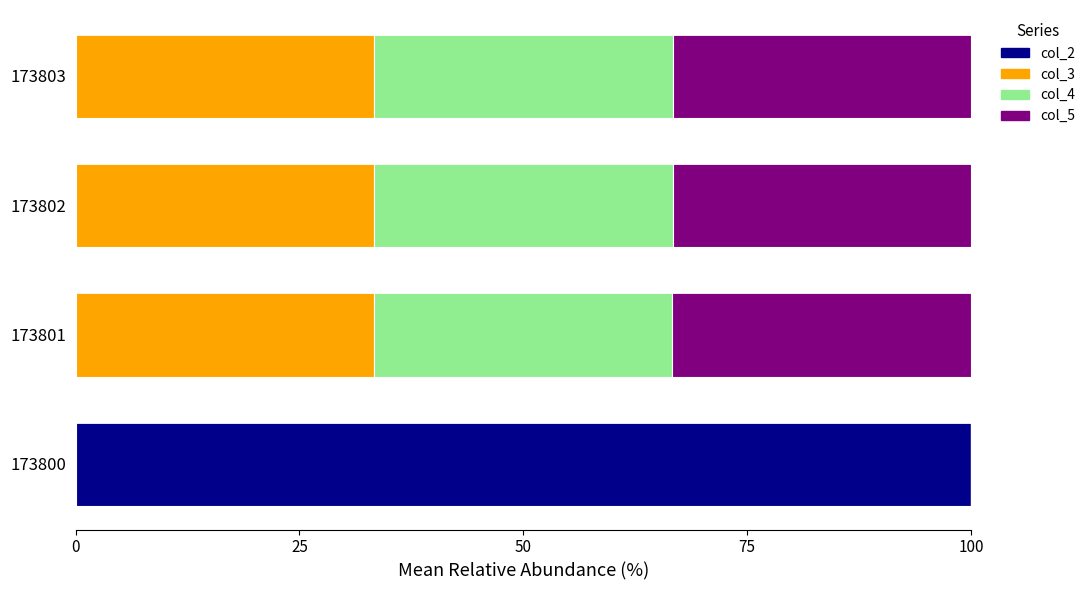

What is the total value across all series at 173802?

100.0